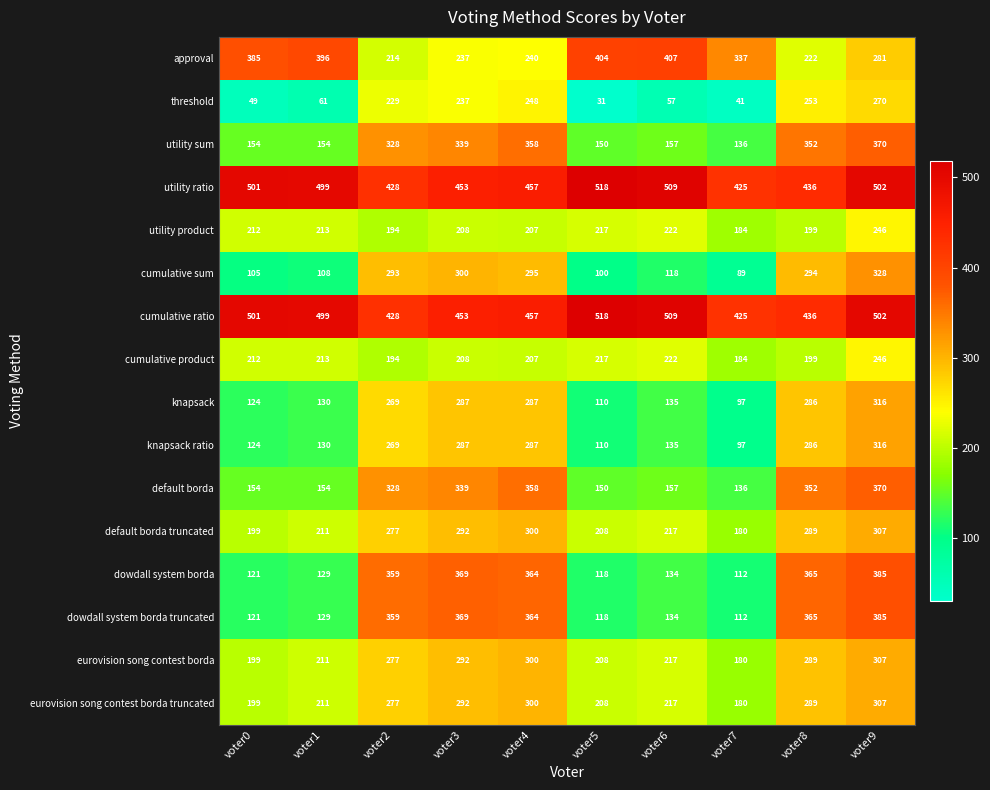

Is it true that dowdall system borda truncated equals 200 at voter0?

False